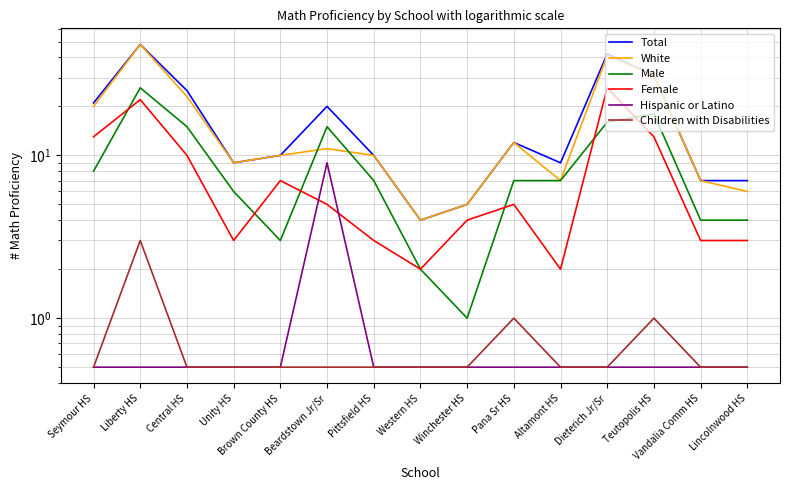

Which series has the largest total across all categories?

Total